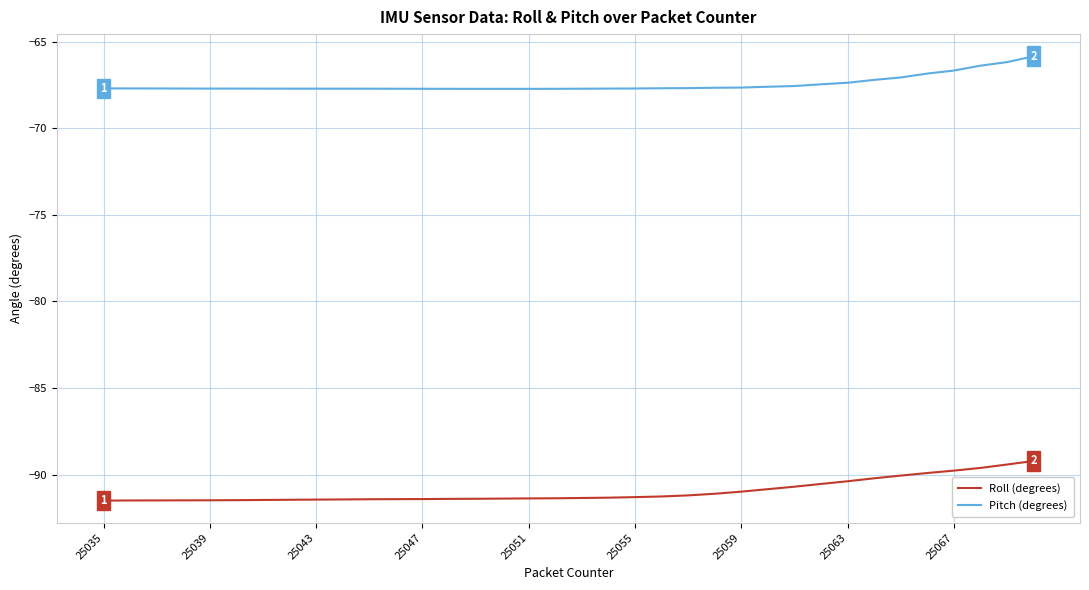

True or false: Pitch (degrees) has more than 0 points higher than both neighbors.

True